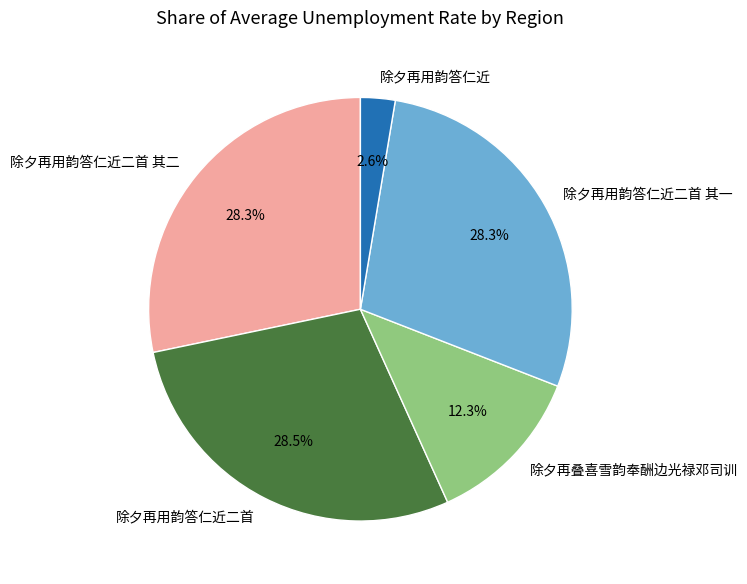

Combined, do 除夕再叠喜雪韵奉酬边光禄邓司训 and 除夕再用韵答仁近二首 其一 account for over 50%?

No